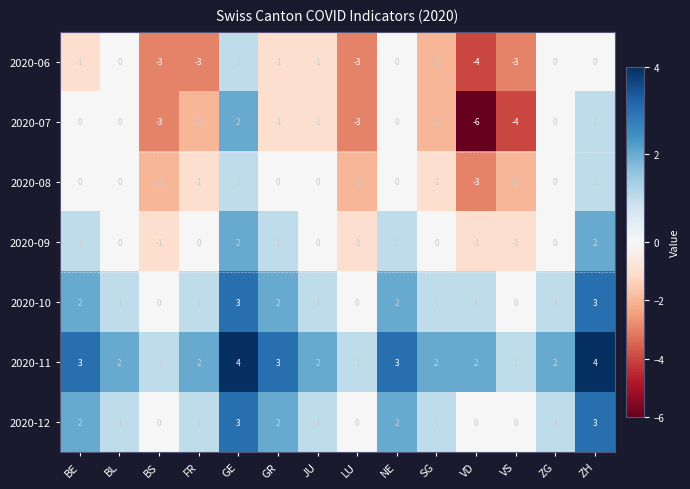

What is the difference between the second highest and second lowest values in the 2020-12 series?

3